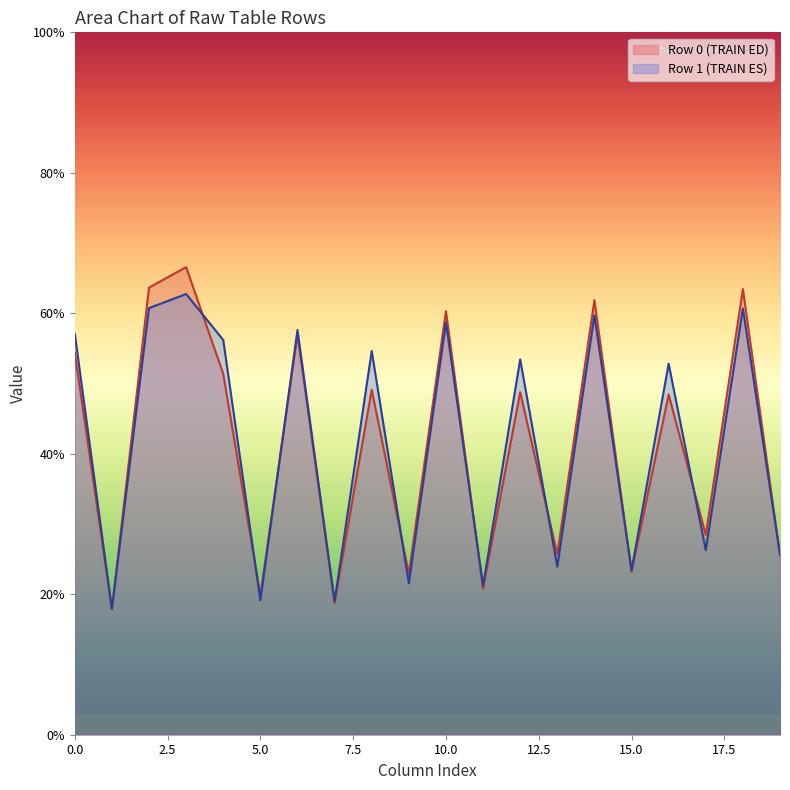

What is the maximum value shown in the chart?

66.6